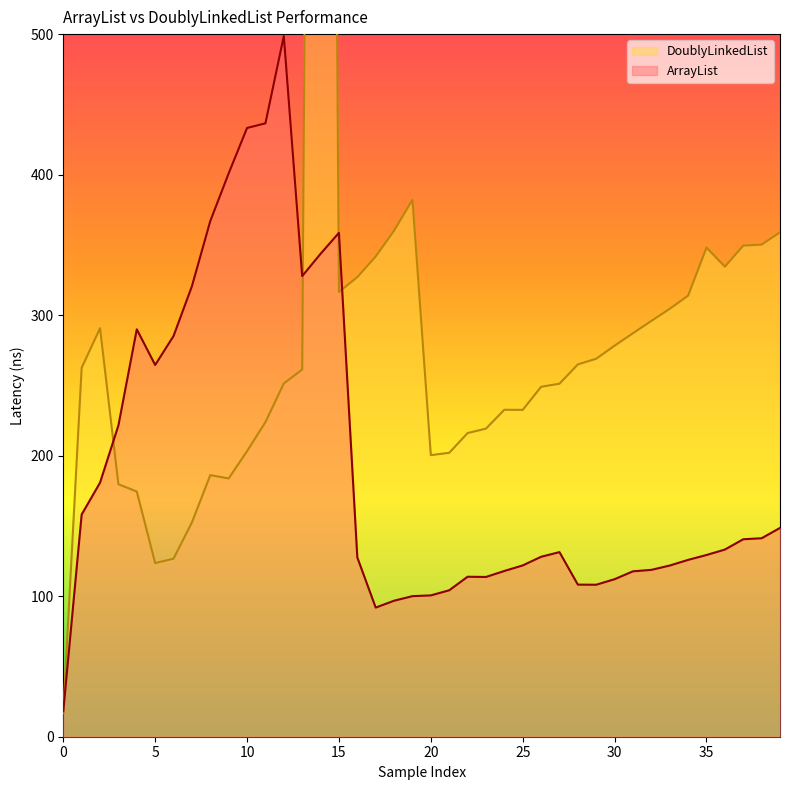

What is the minimum value for ArrayList?

18.1